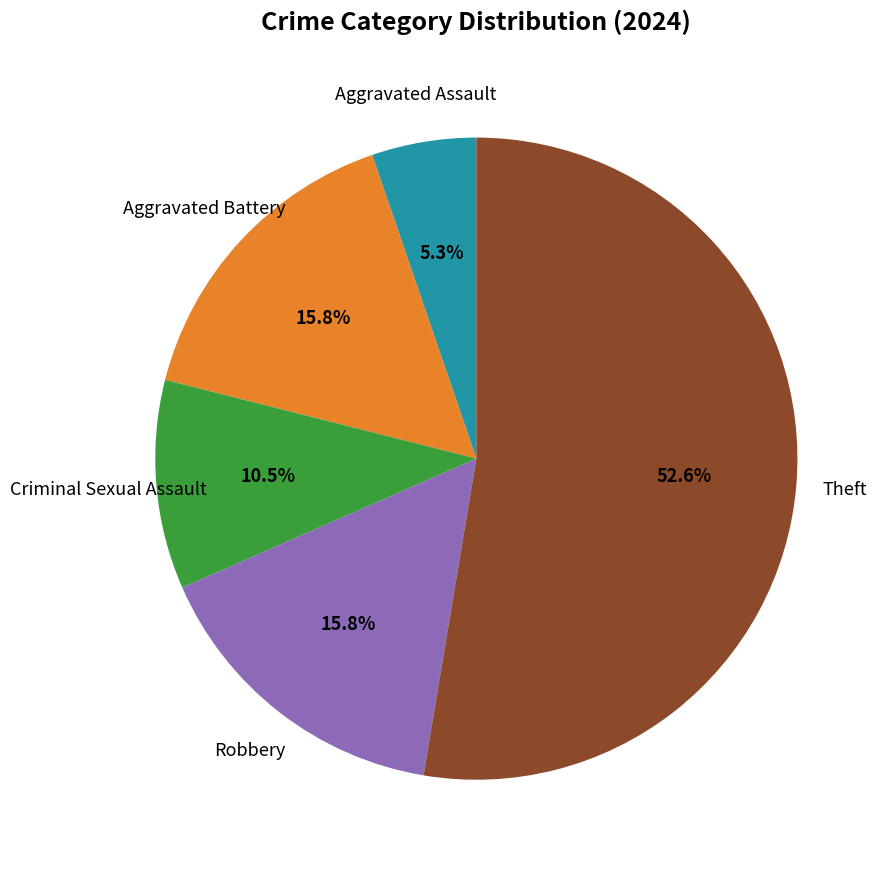

Is the sum of Criminal Sexual Assault and Robbery greater than half?

No